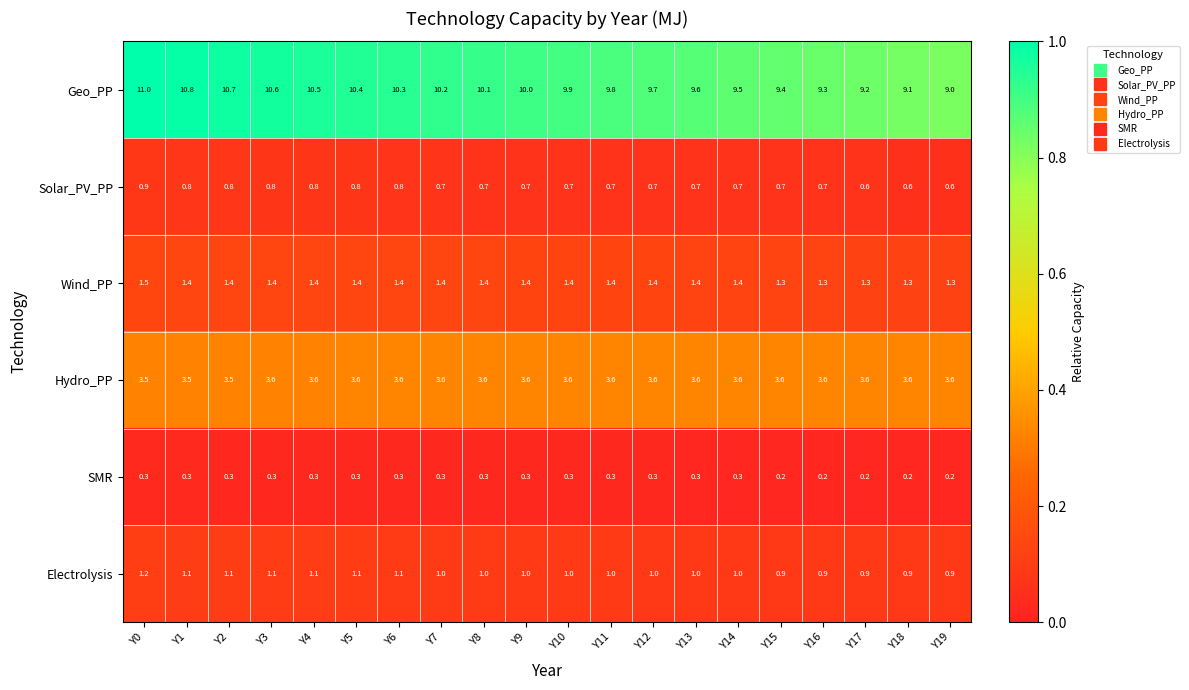

The value of SMR at Y11 is 0.3. True or false?

True